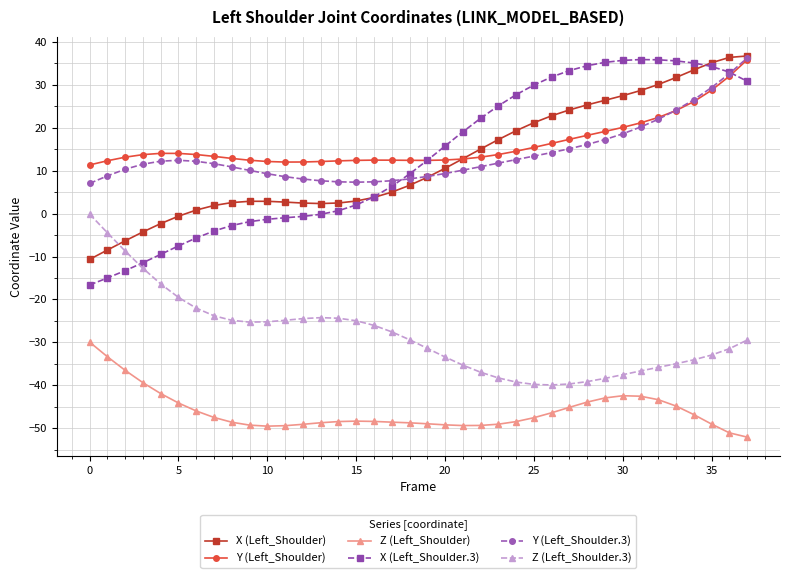

What is the value of the Z (Left_Shoulder.3) point at the 37th from the left?

-31.5